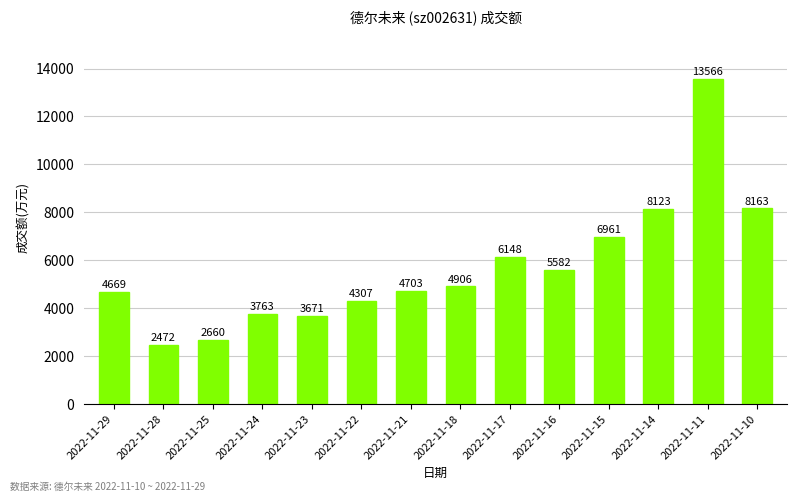

Rank the categories by value from highest to lowest.

2022-11-11, 2022-11-10, 2022-11-14, 2022-11-15, 2022-11-17, 2022-11-16, 2022-11-18, 2022-11-21, 2022-11-29, 2022-11-22, 2022-11-24, 2022-11-23, 2022-11-25, 2022-11-28